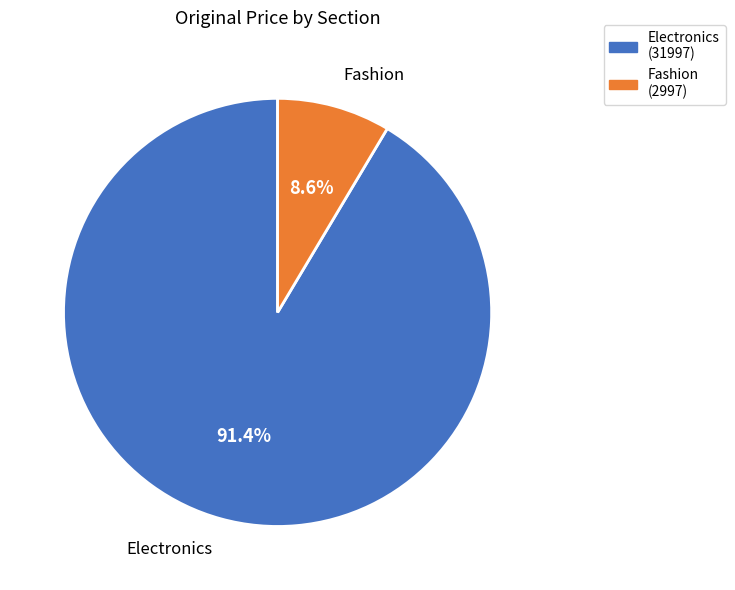

What is the largest slice in the pie chart?

Electronics